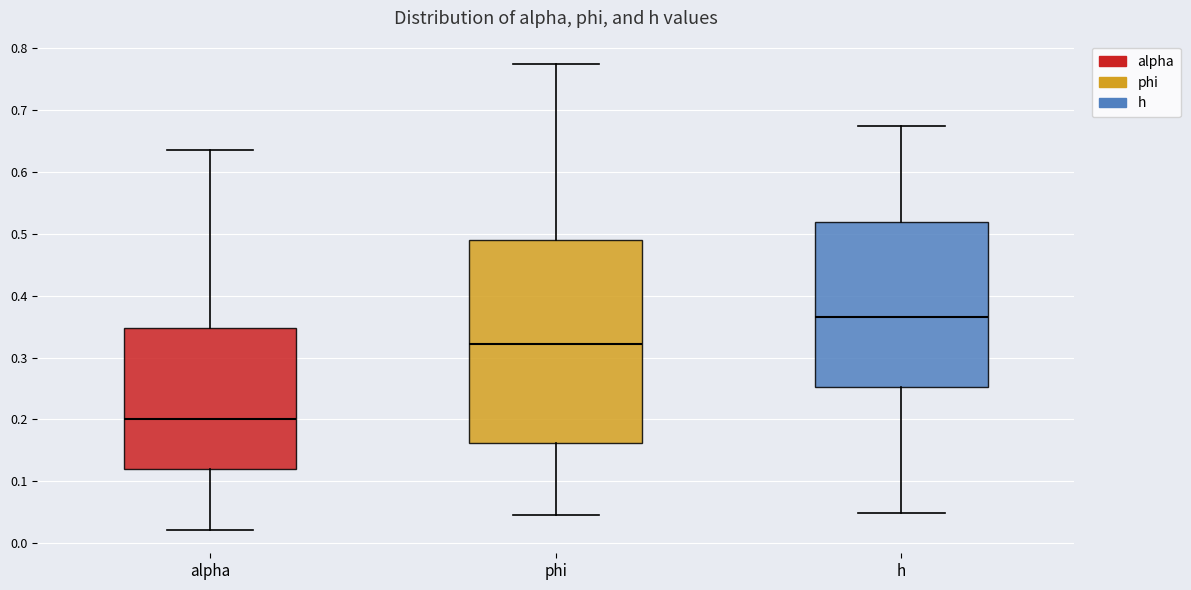

Reading left to right, read every box against the y-axis: the position of its median line, the range the box covers, and the ends of its whiskers. The values are not printed on the chart, so give them approximately, as read against the axis.

alpha: median 0.20, box 0.12 to 0.35, whiskers 0.02 to 0.64
phi: median 0.32, box 0.16 to 0.49, whiskers 0.05 to 0.77
h: median 0.36, box 0.25 to 0.52, whiskers 0.05 to 0.67